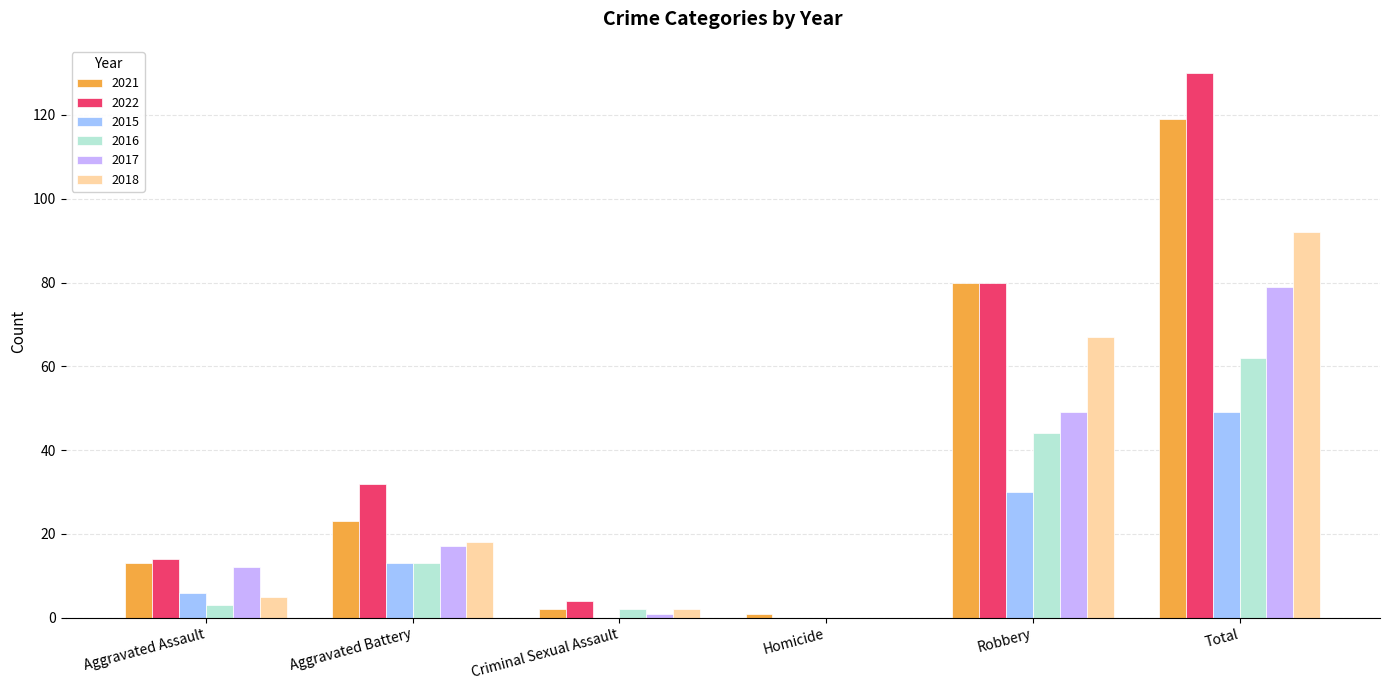

What is the sum of the 2018 values at Homicide and Total?

92